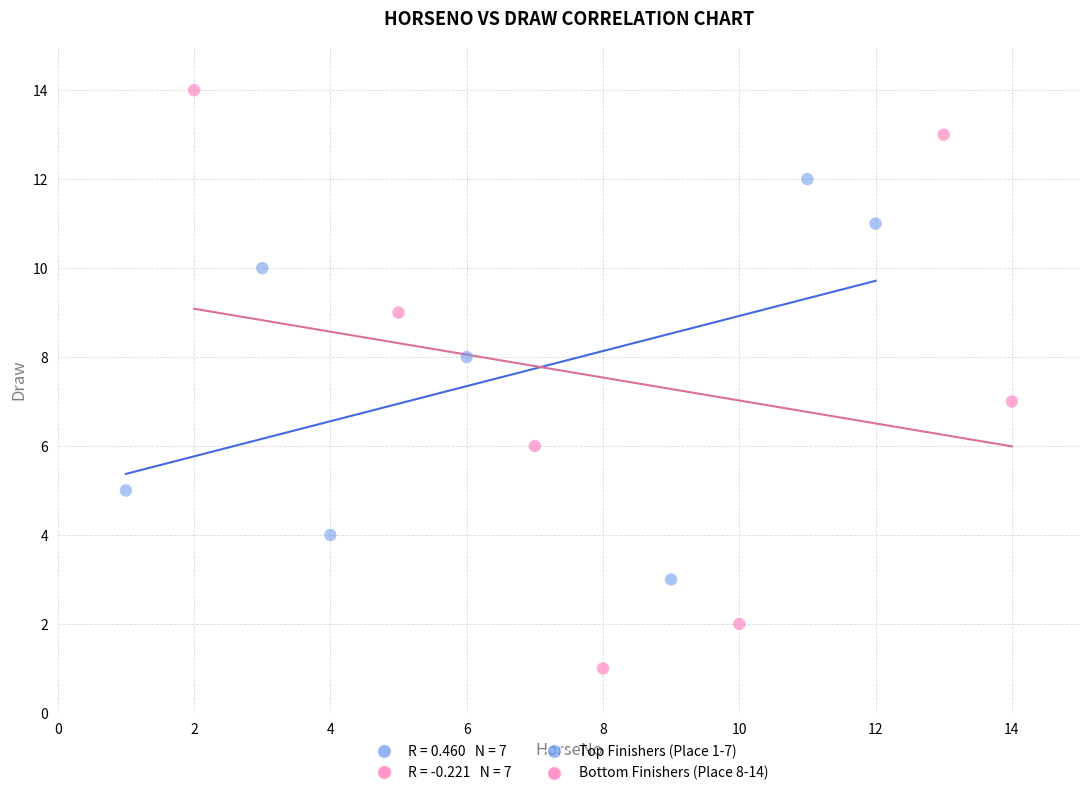

Which series has the widest spread of Y values?

Bottom Finishers (Place 8-14)